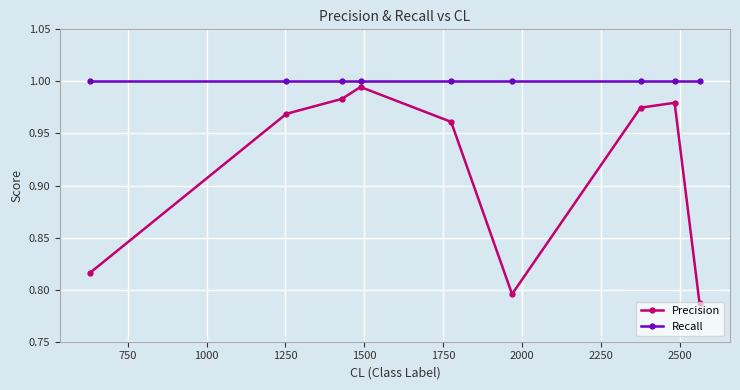

In Precision, how many points are higher than both neighbors (excluding endpoints)?

2